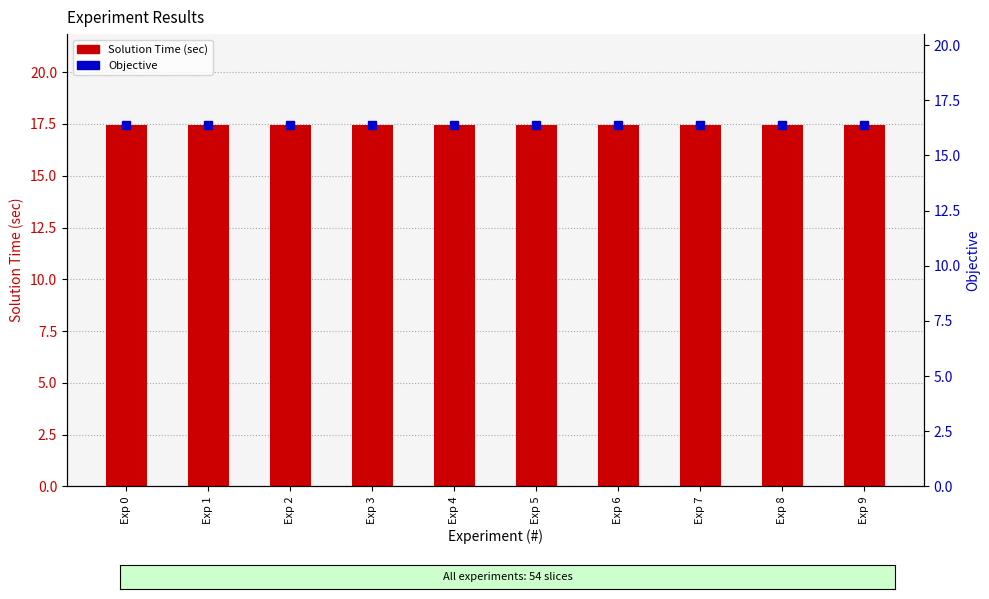

Reading left to right, extract all data points from this chart.

Solution Time (sec): 17.5	17.5	17.5	17.5	17.5	17.4	17.5	17.5	17.4	17.5
Objective: 16.4	16.4	16.4	16.4	16.4	16.4	16.4	16.4	16.4	16.4